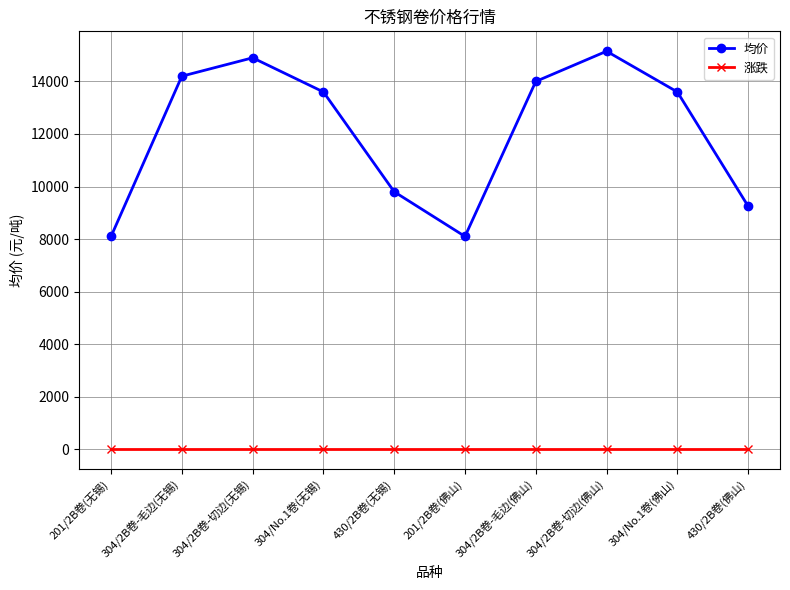

Reading left to right, list all the values displayed in this chart.

均价: 201/2B卷(无锡)=8100	304/2B卷-毛边(无锡)=14200	304/2B卷-切边(无锡)=14900	304/No.1卷(无锡)=13600	430/2B卷(无锡)=9800	201/2B卷(佛山)=8100	304/2B卷-毛边(佛山)=14000	304/2B卷-切边(佛山)=15150	304/No.1卷(佛山)=13600	430/2B卷(佛山)=9250
涨跌: 201/2B卷(无锡)=0	304/2B卷-毛边(无锡)=0	304/2B卷-切边(无锡)=0	304/No.1卷(无锡)=0	430/2B卷(无锡)=0	201/2B卷(佛山)=0	304/2B卷-毛边(佛山)=0	304/2B卷-切边(佛山)=0	304/No.1卷(佛山)=0	430/2B卷(佛山)=0